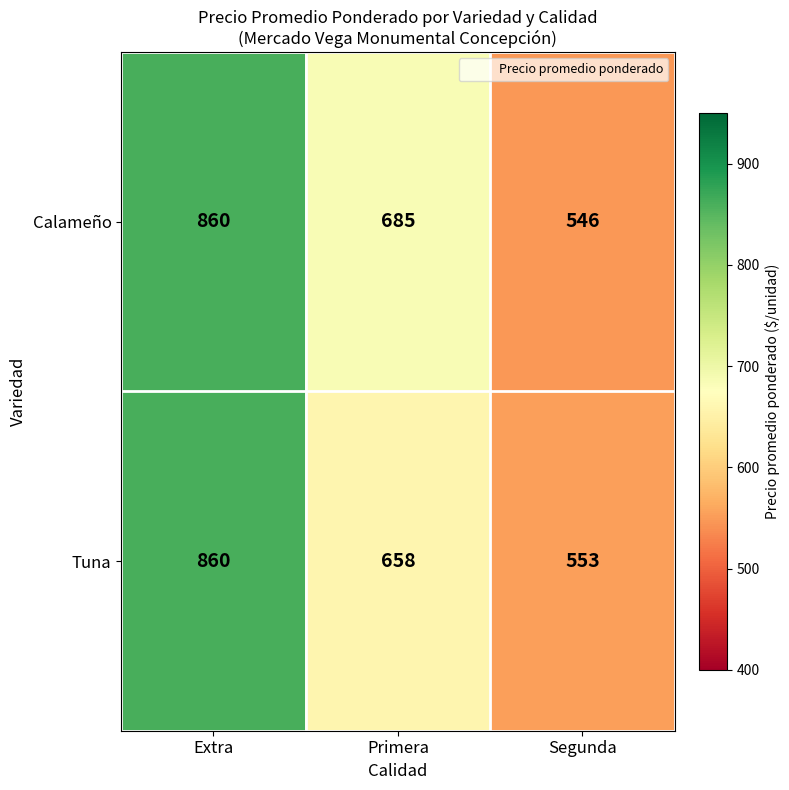

Which series has the largest range (max minus min)?

Calameño